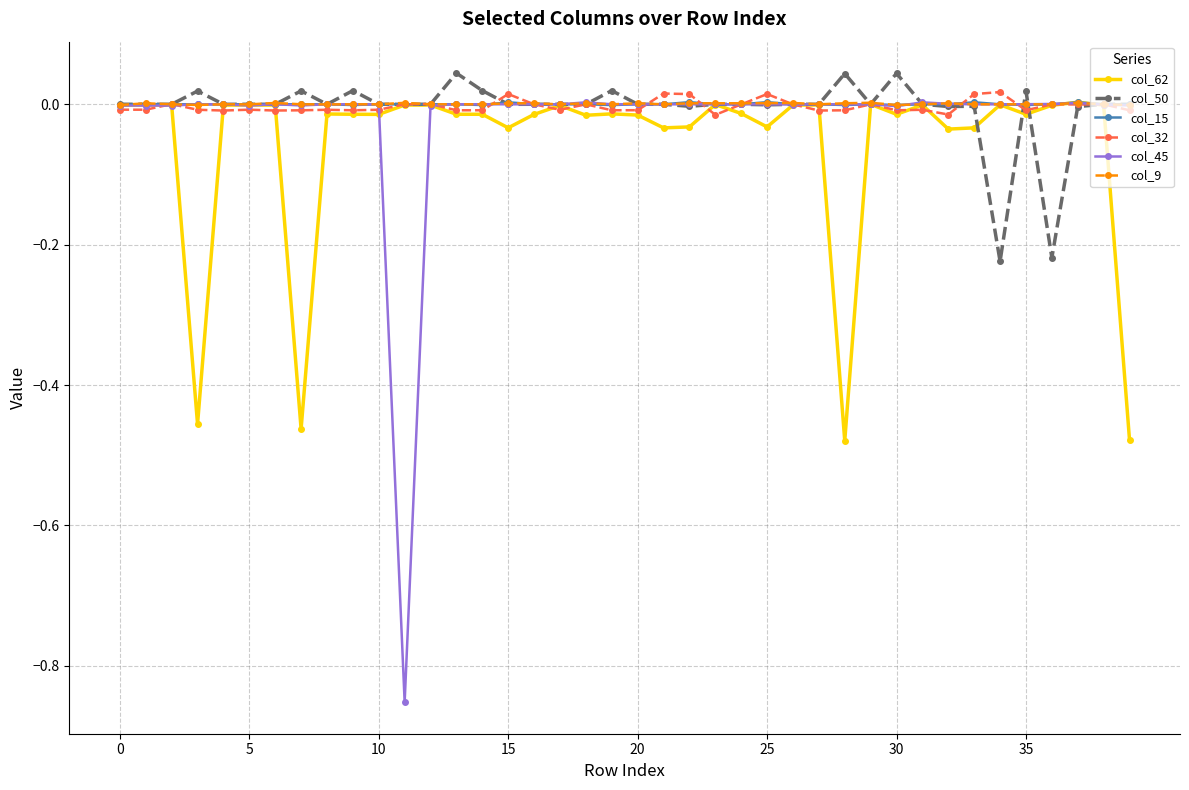

Which series has the largest range (max minus min)?

col_45